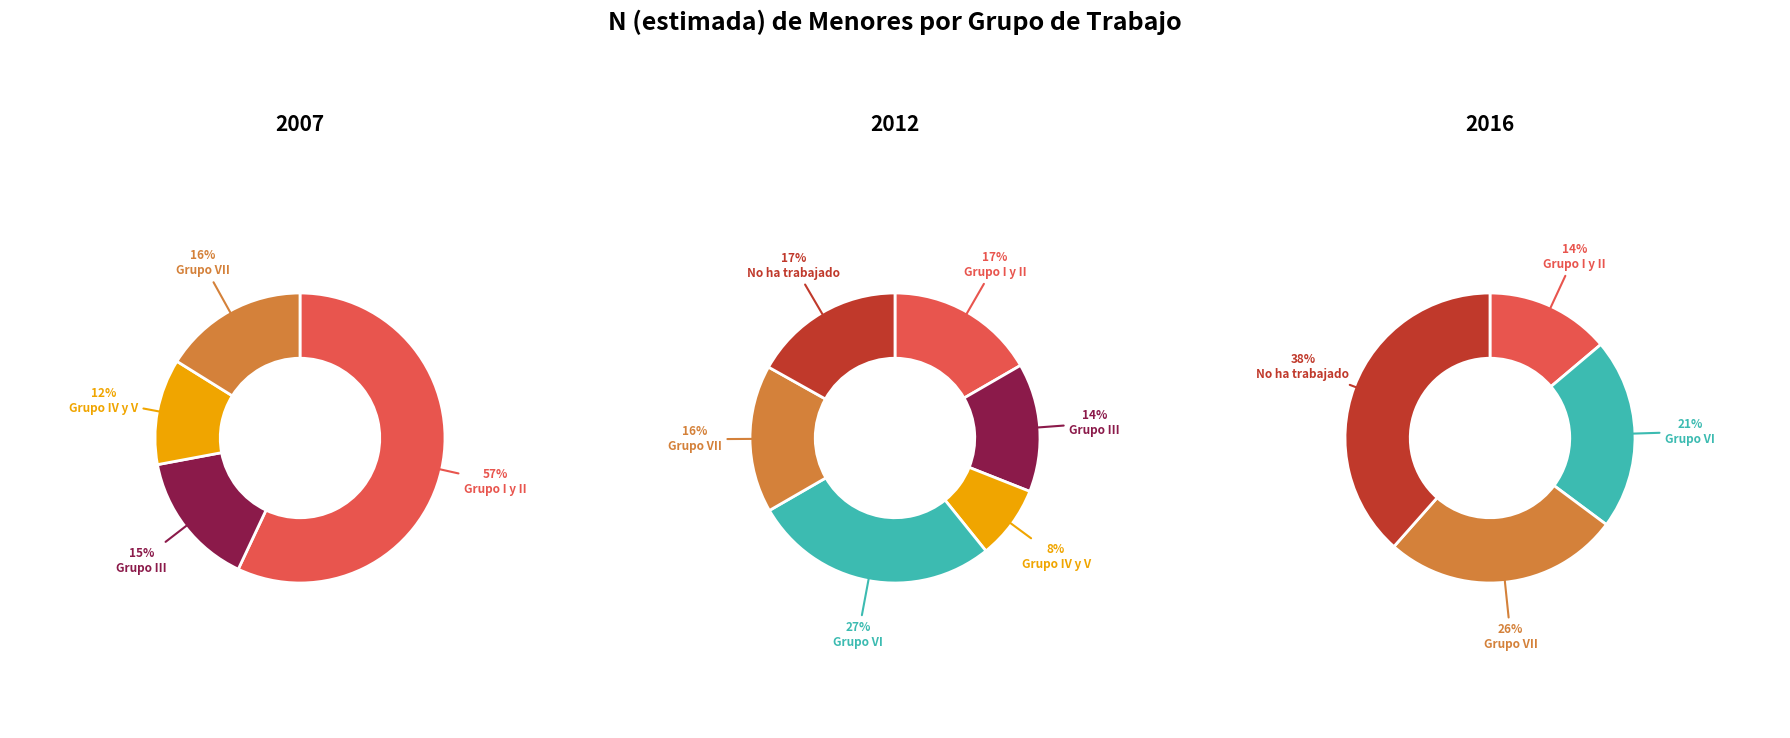

To the nearest percent, what portion does Grupo I y II represent?

57%